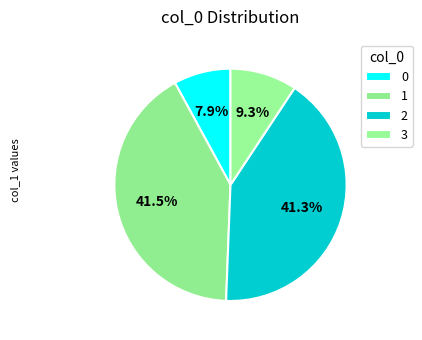

How many slices are in this pie chart?

4